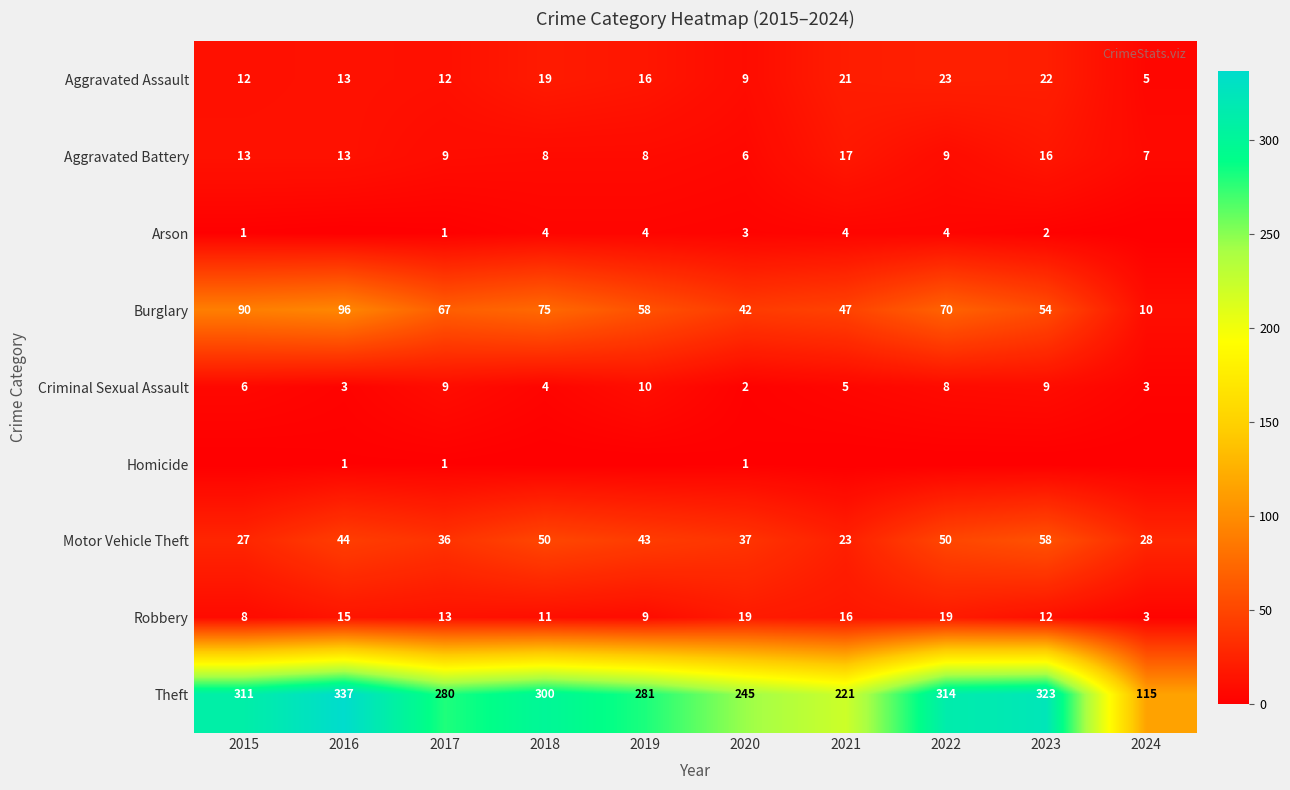

At which category does the chart reach its minimum across all series?

2016